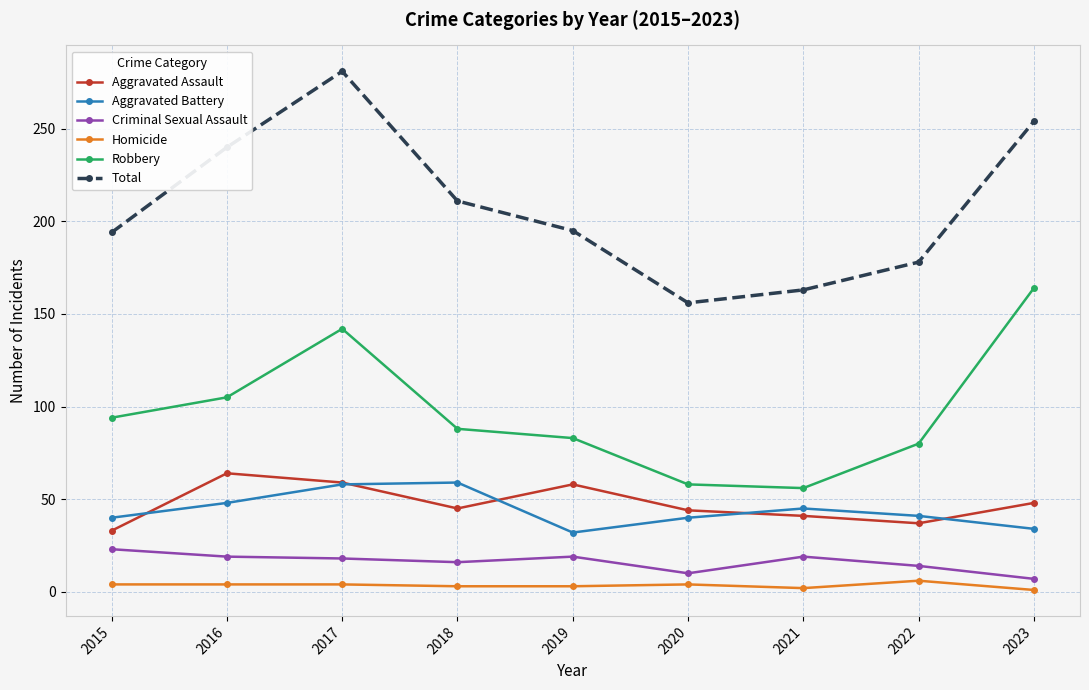

True or false: Robbery and Aggravated Assault cross at least once.

False